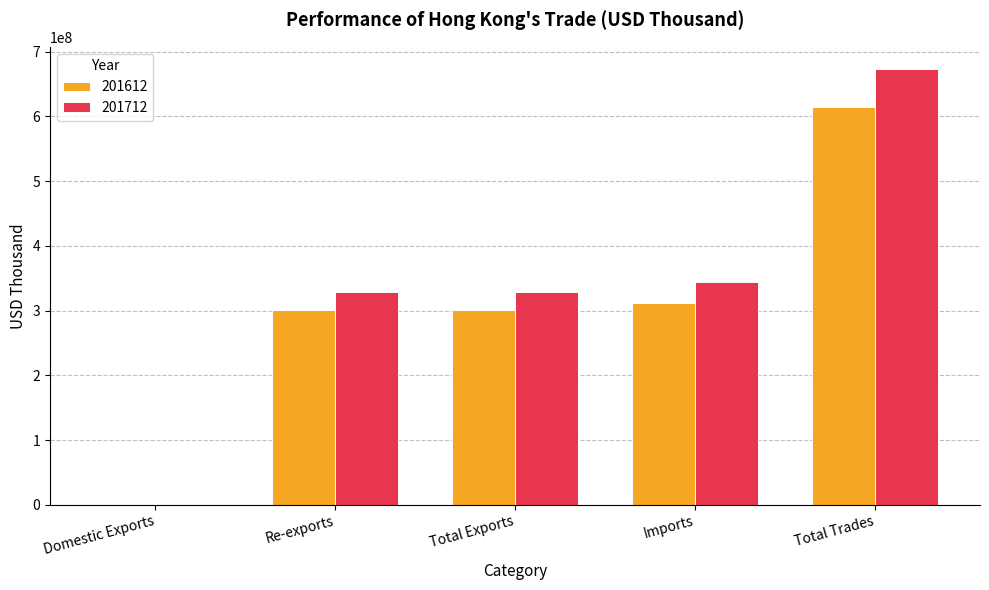

Between Total Exports and Total Trades, which series saw the biggest shift?

201712